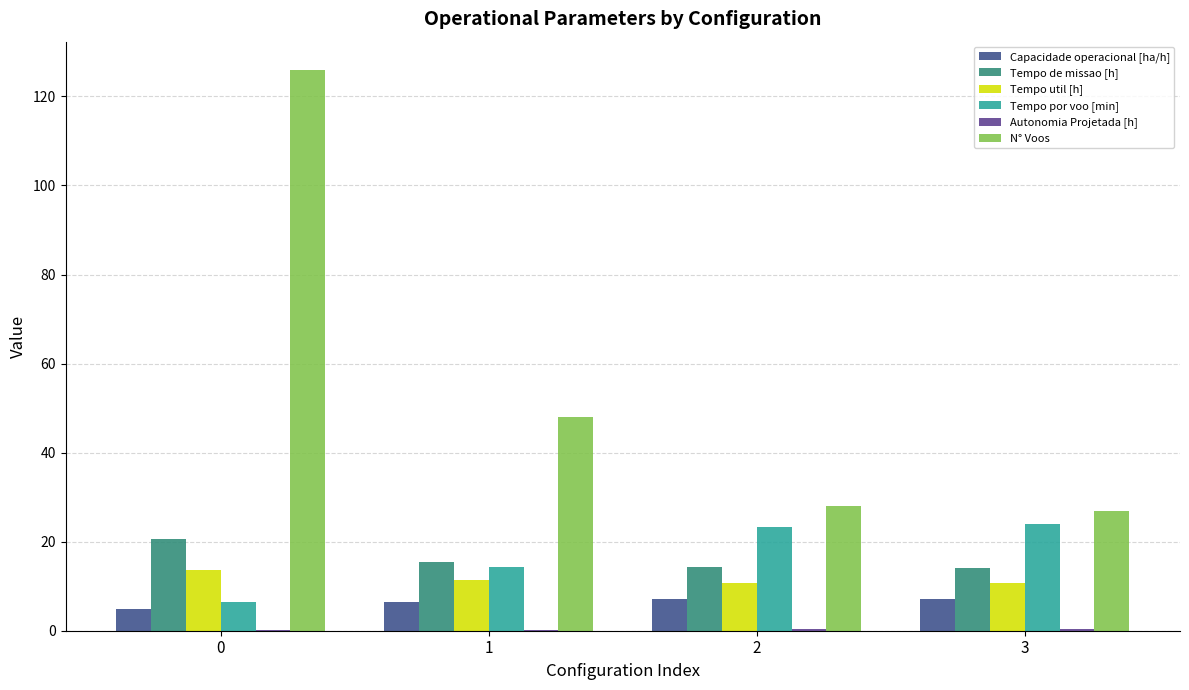

What is the highest value of the Tempo util [h] series?

13.7